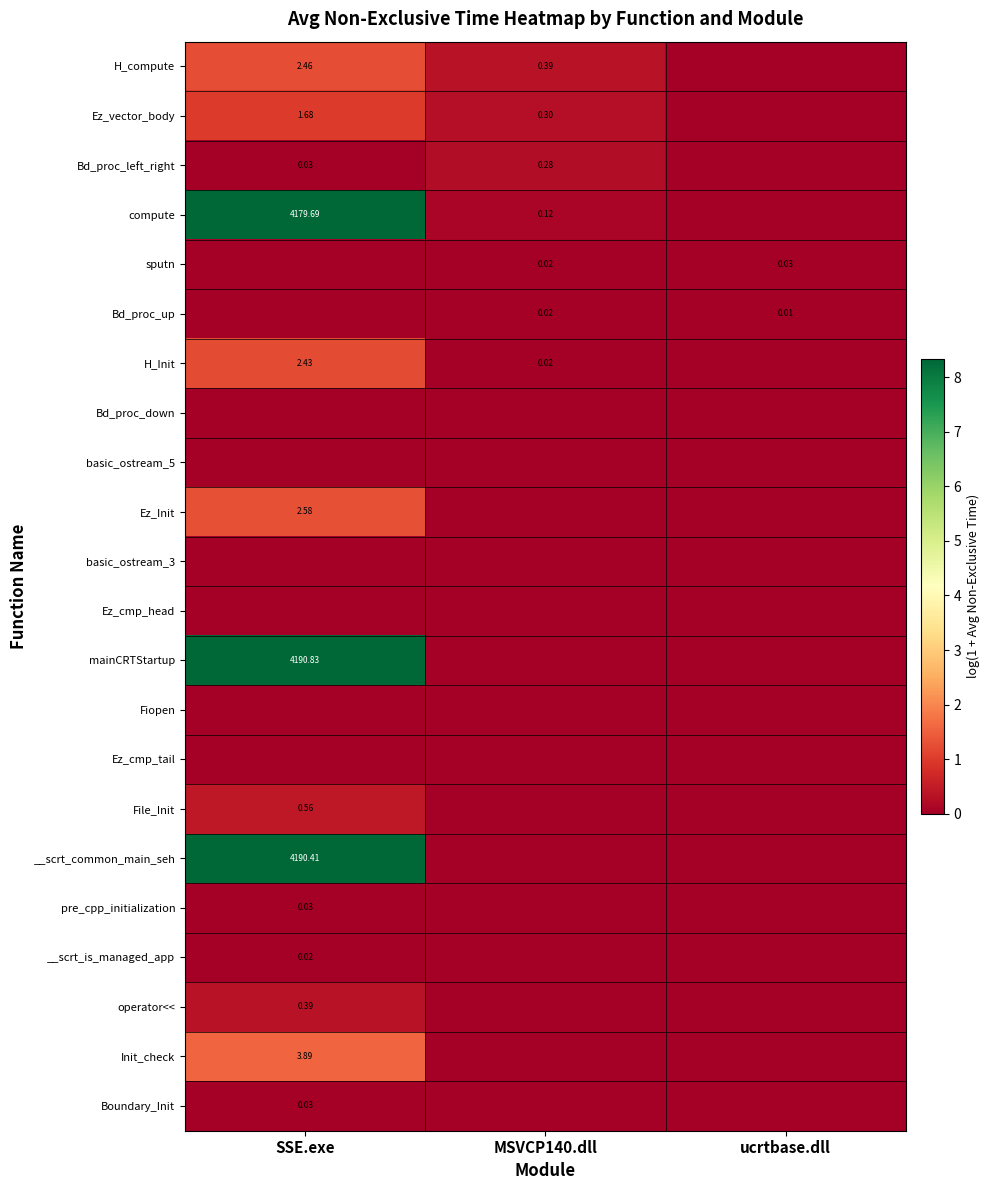

Rank the categories by pre_cpp_initialization value from highest to lowest.

SSE.exe, MSVCP140.dll, ucrtbase.dll